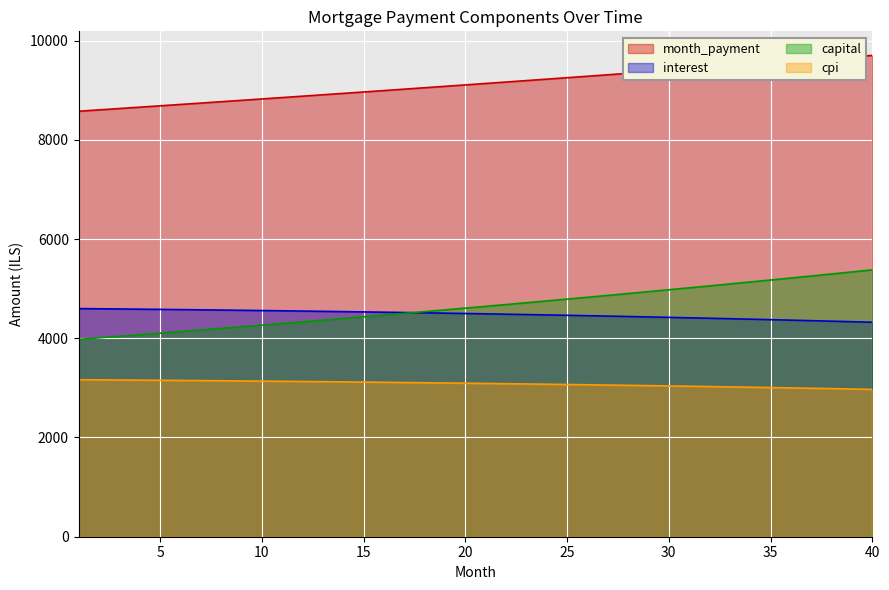

How many data points in capital are above 4642?

20